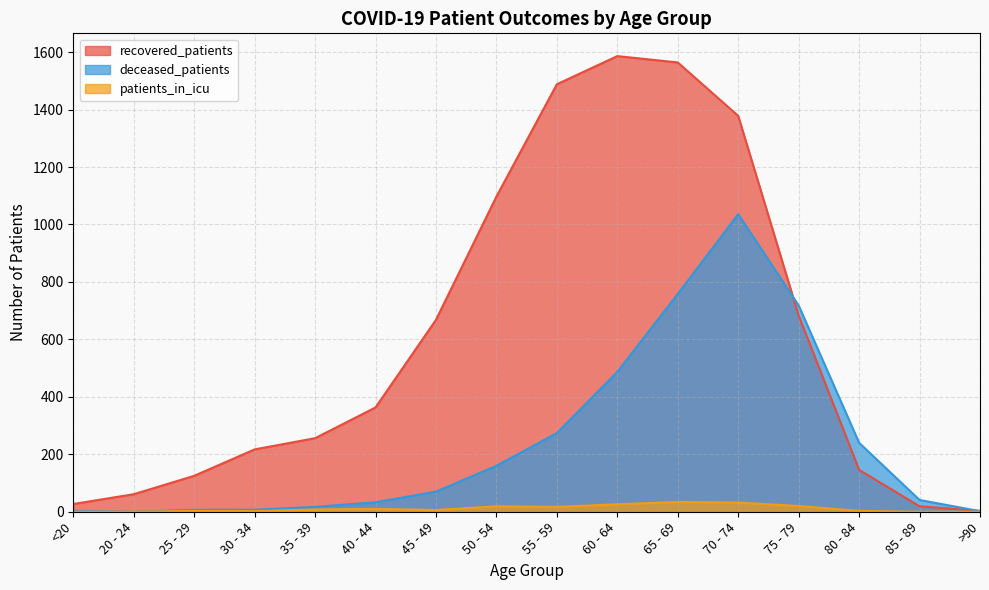

Which label corresponds to the smallest value in the chart?

20 - 24